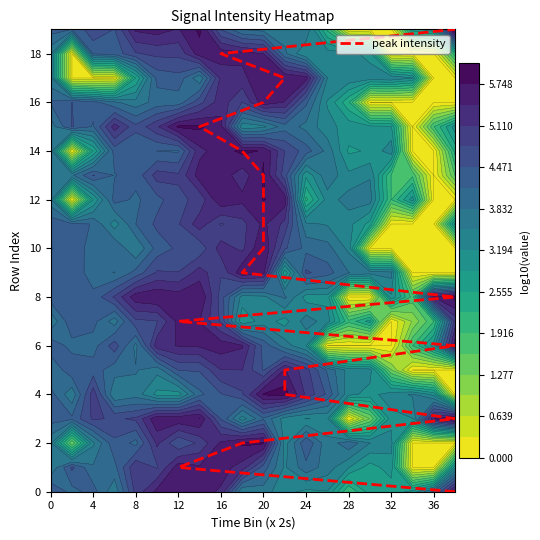

True or false: the data shows 5 at 15.

False